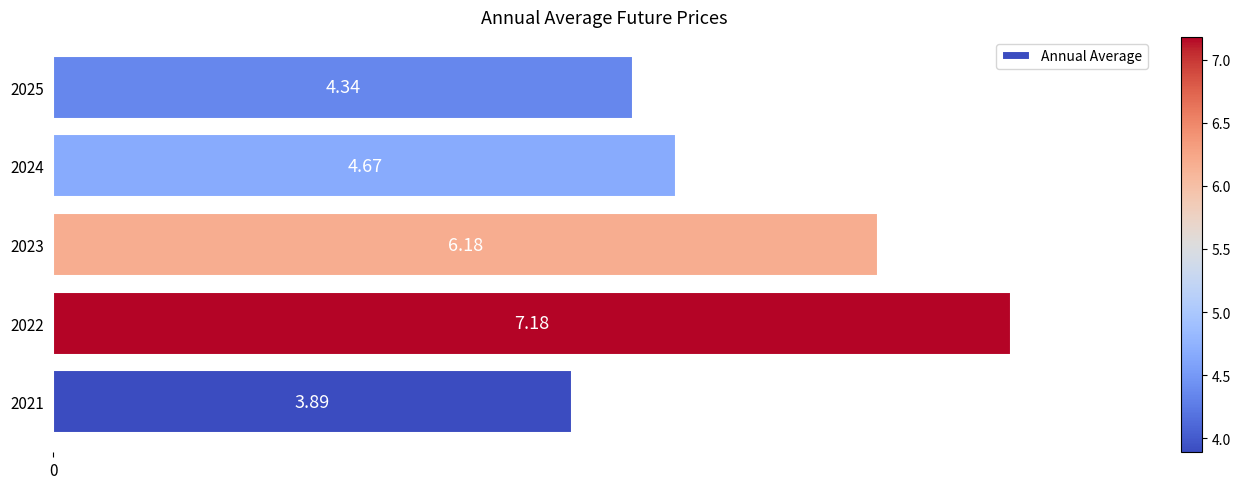

Rank the categories by value from highest to lowest.

2022, 2023, 2024, 2025, 2021